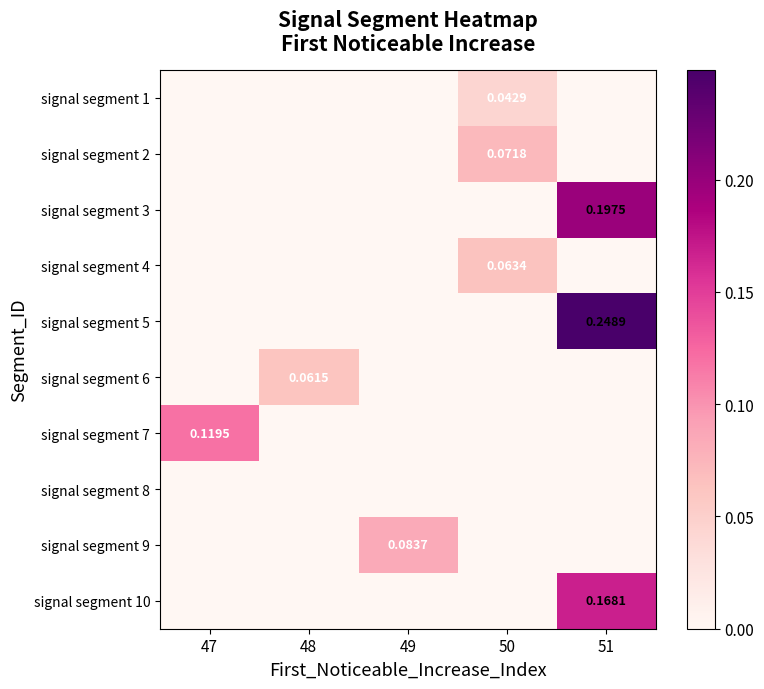

Rank the categories by signal segment 3 value from highest to lowest.

51, 47, 48, 49, 50